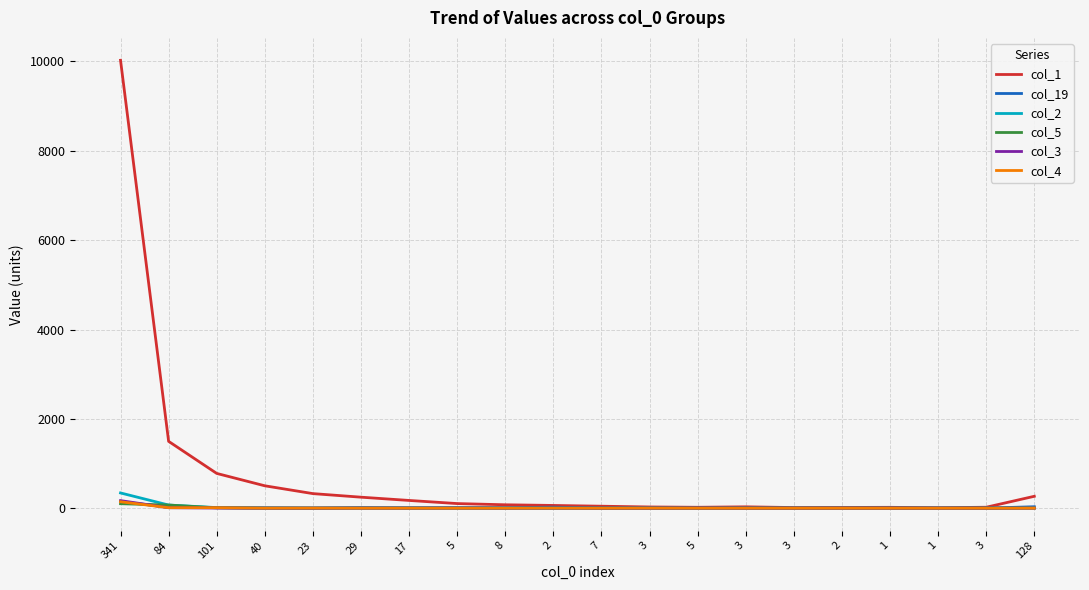

How many lines are shown in the chart?

6